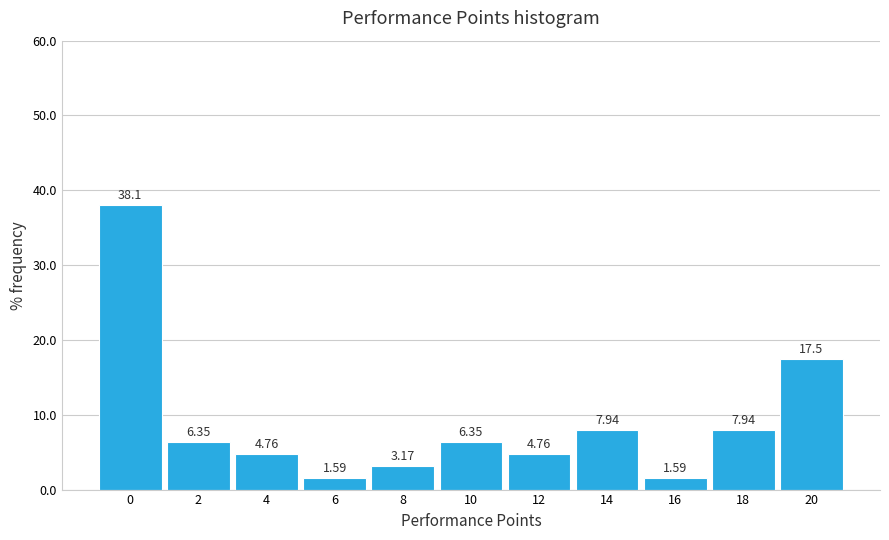

How tall is the bar that spans 17 to 19 on the x-axis?

7.94